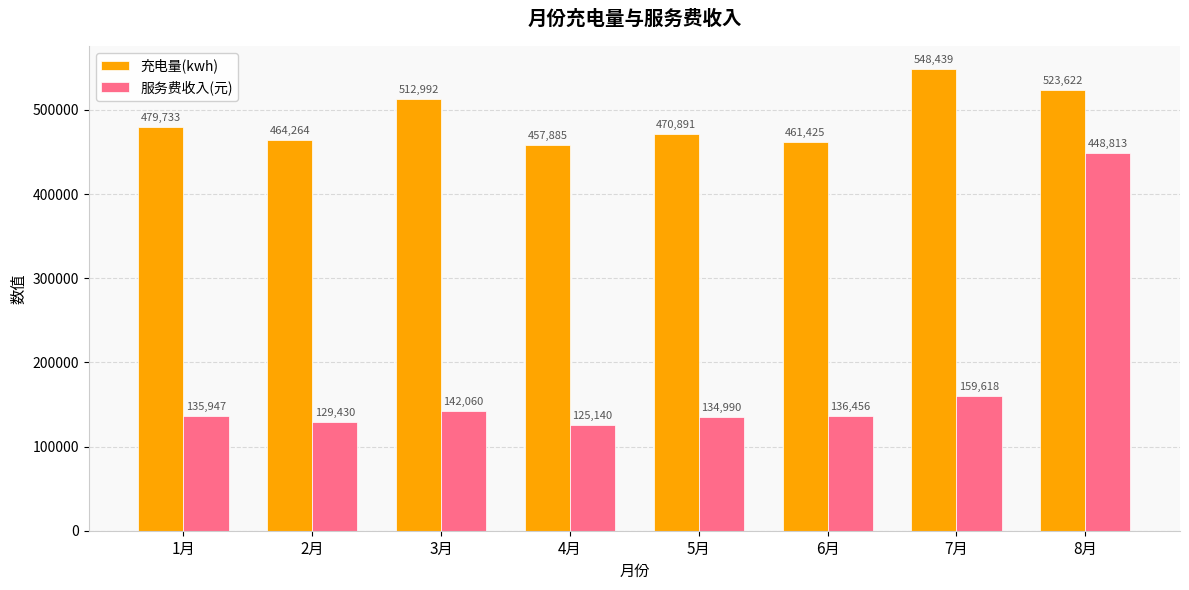

Where is 充电量(kwh) nearest to the value 503162?

3月